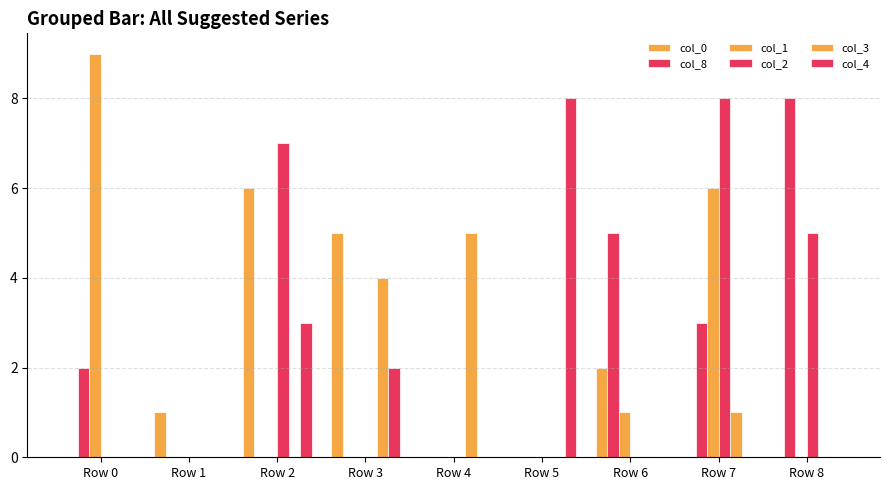

True or false: col_0 has a value of -3 at Row 0.

False